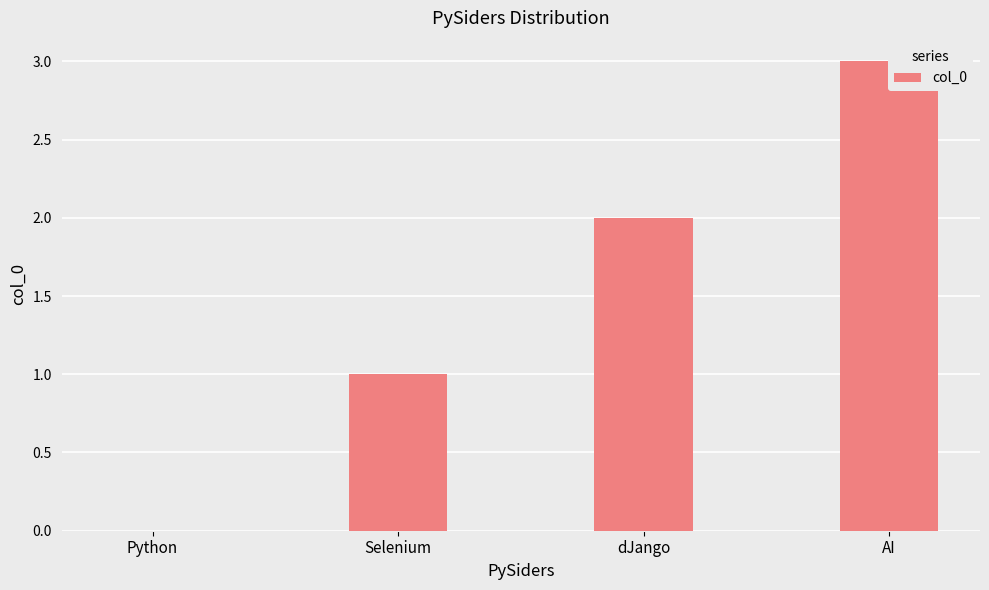

Rank the categories by value from highest to lowest.

AI, dJango, Selenium, Python